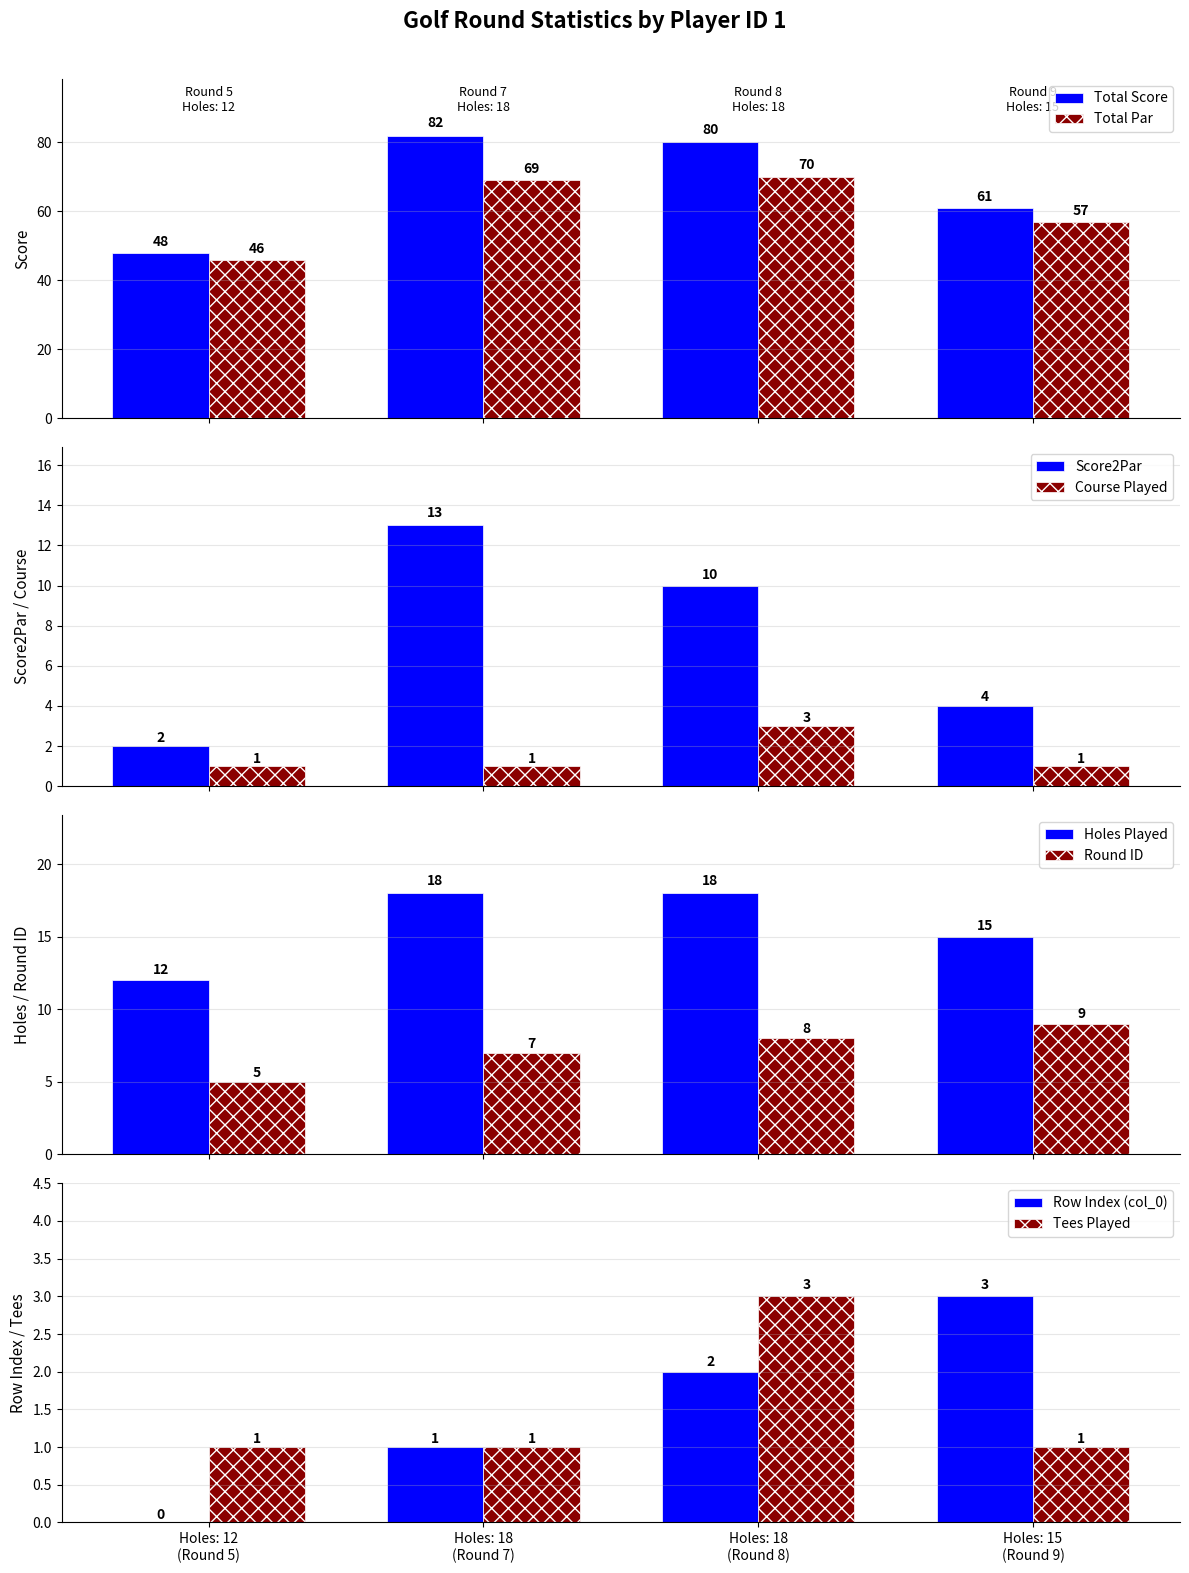

What is the average value of the Total Par series?

60